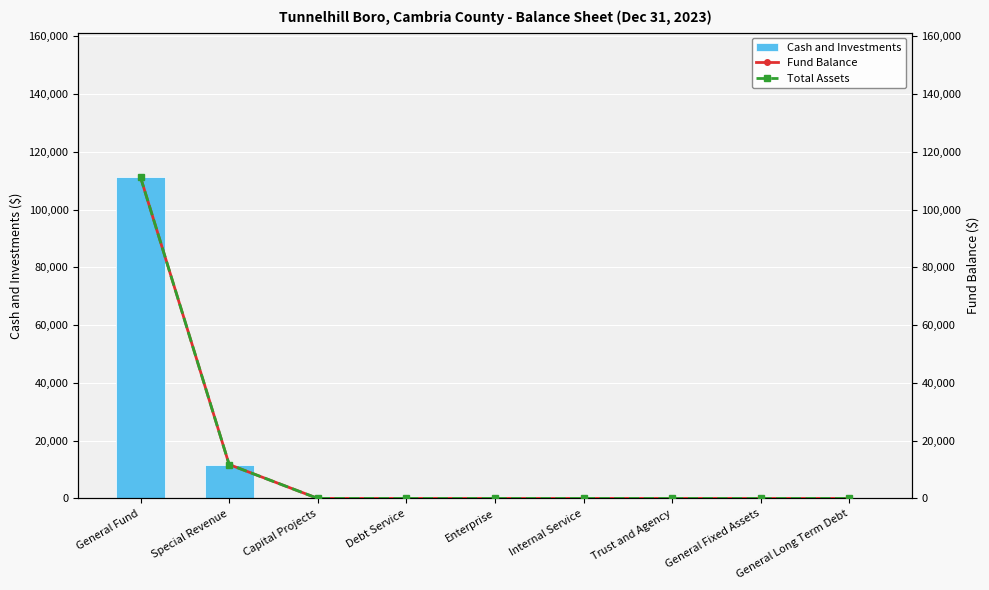

What are all the series names shown in the legend?

Cash and Investments, Fund Balance, Total Assets